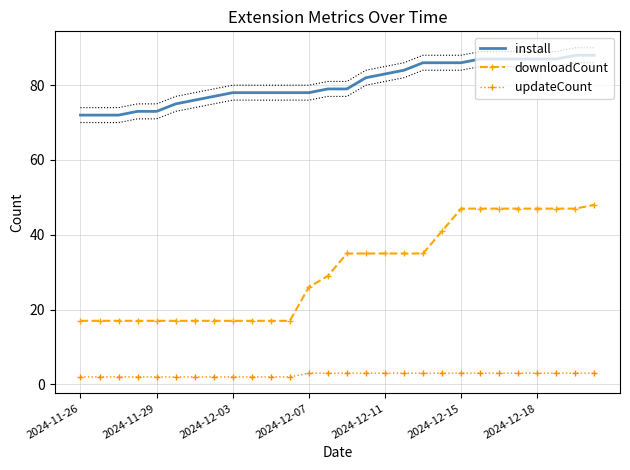

The install series shows 139 at 19. True or false?

False